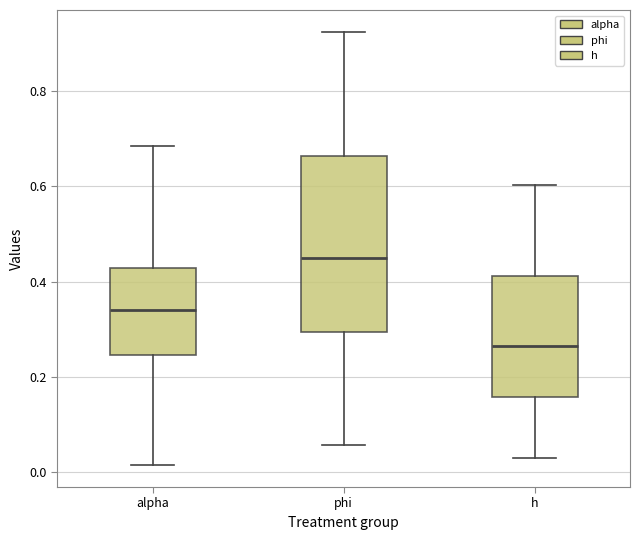

Reading left to right, read every box against the y-axis: the position of its median line, the range the box covers, and the ends of its whiskers. The values are not printed on the chart, so give them approximately, as read against the axis.

alpha: median 0.34, box 0.24 to 0.42, whiskers 0.02 to 0.68
phi: median 0.44, box 0.30 to 0.66, whiskers 0.06 to 0.92
h: median 0.26, box 0.16 to 0.42, whiskers 0.04 to 0.60